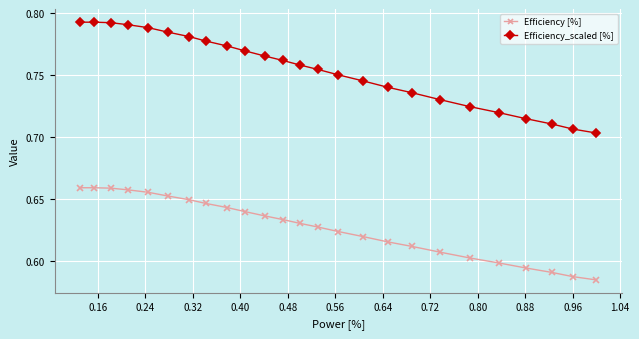

At how many categories does at least one series exceed 0?

25